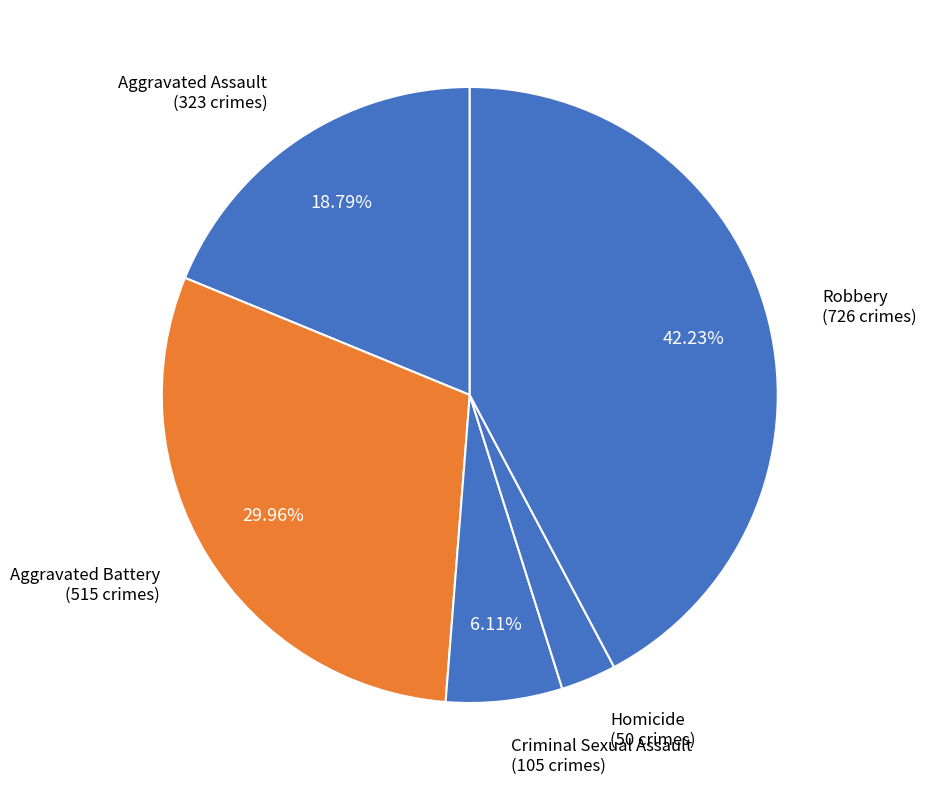

Approximately how many times larger is the value at Aggravated Assault compared to Aggravated Battery?

0.6